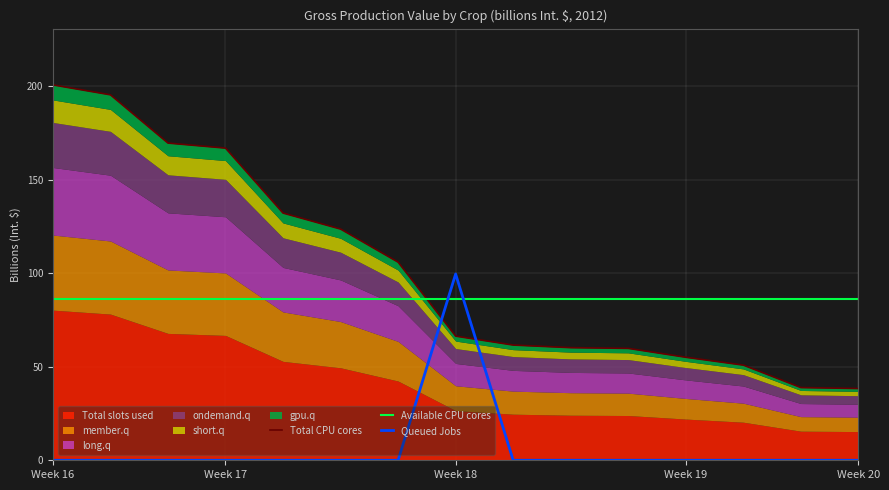

What is the value of the Available CPU cores point at the 6th from the left?

86.4